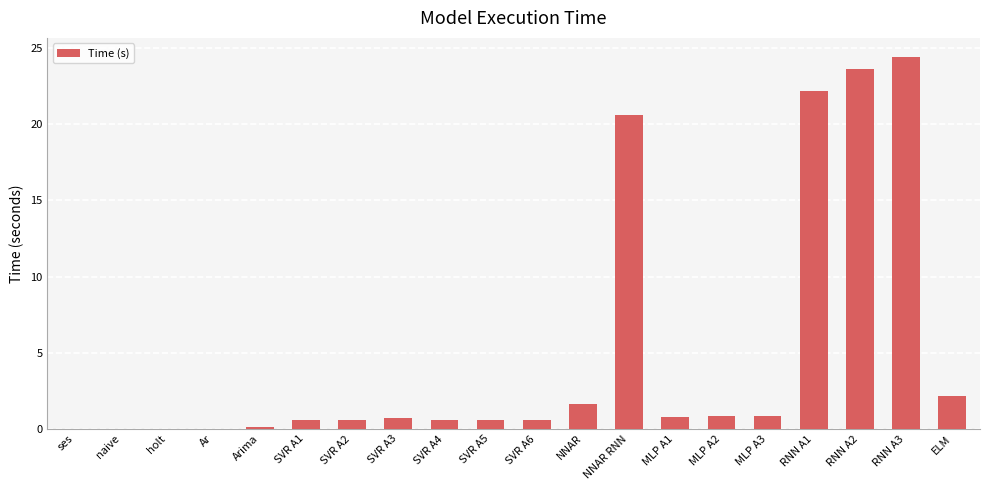

What is the change in value from SVR A2 to NNAR RNN?

+20.1